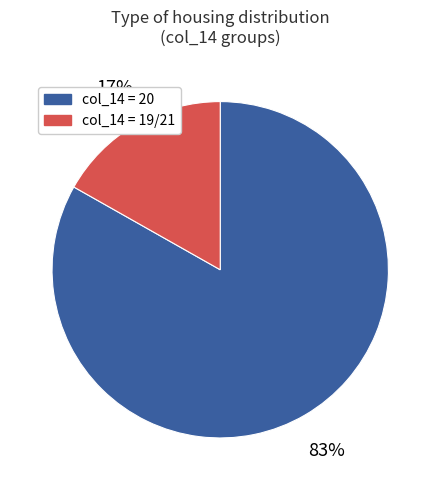

To the nearest percent, what is the average slice percentage?

50%